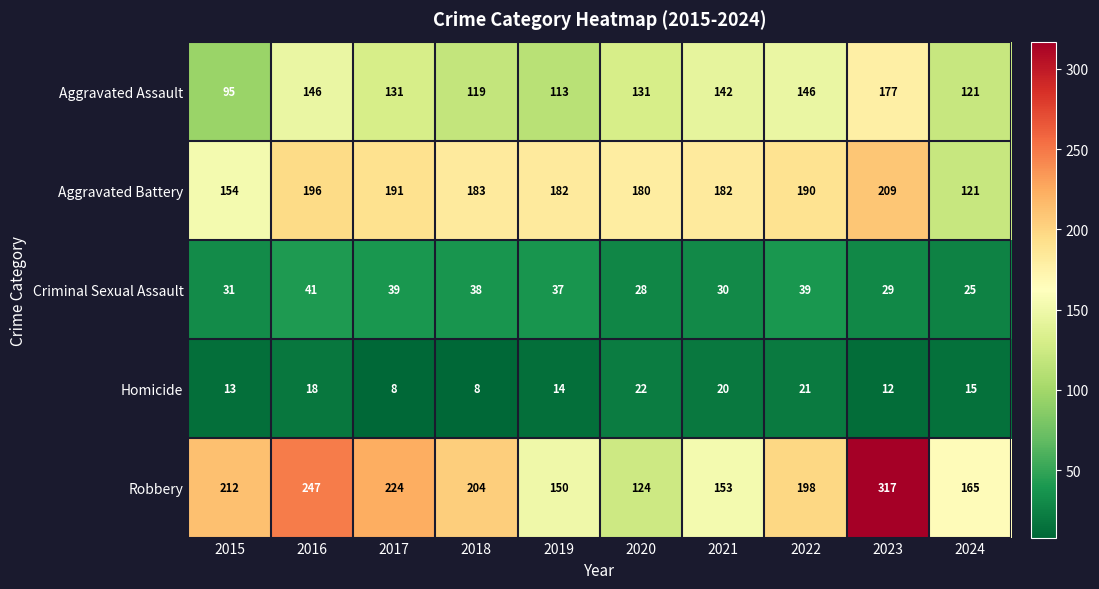

How many data points in Robbery are less than 204?

5